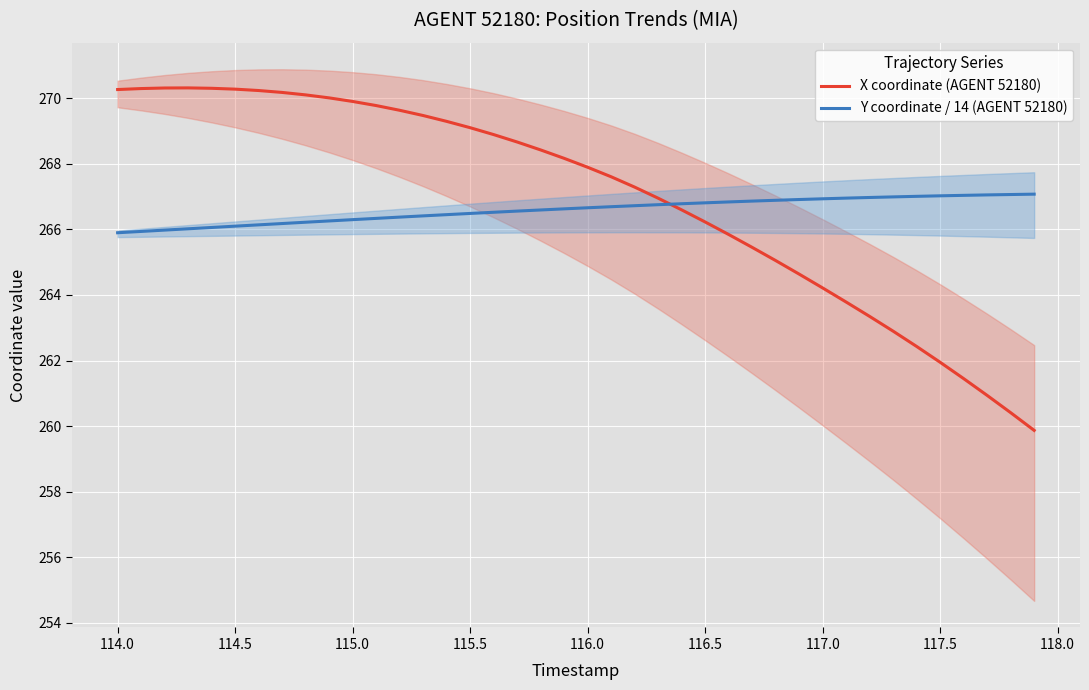

What is the highest value of the Y coordinate / 14 (AGENT 52180) series?

267.1